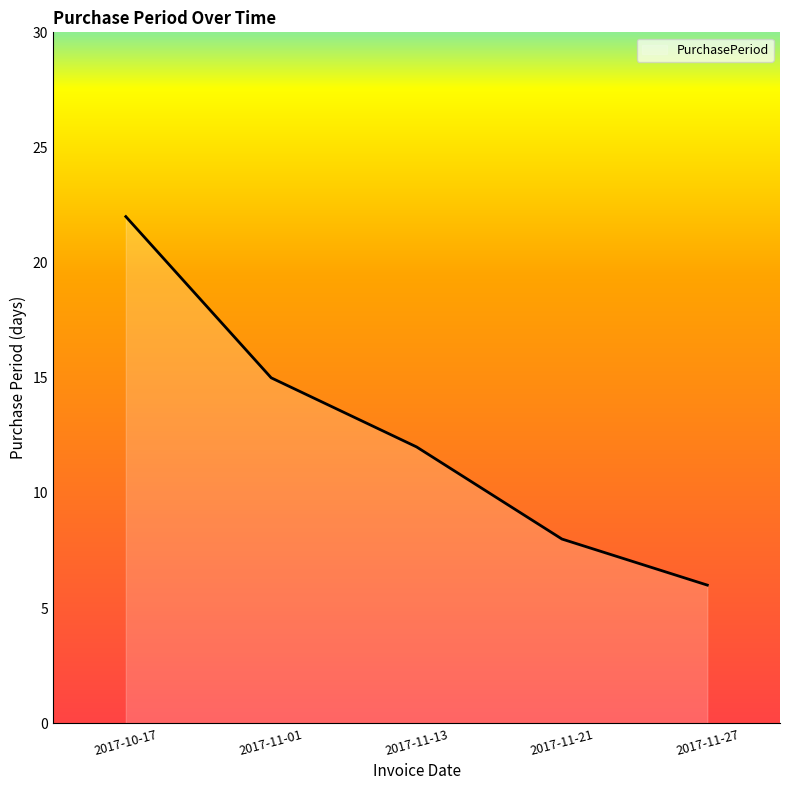

What is the difference between the values at 2017-11-21 and 2017-11-01?

7